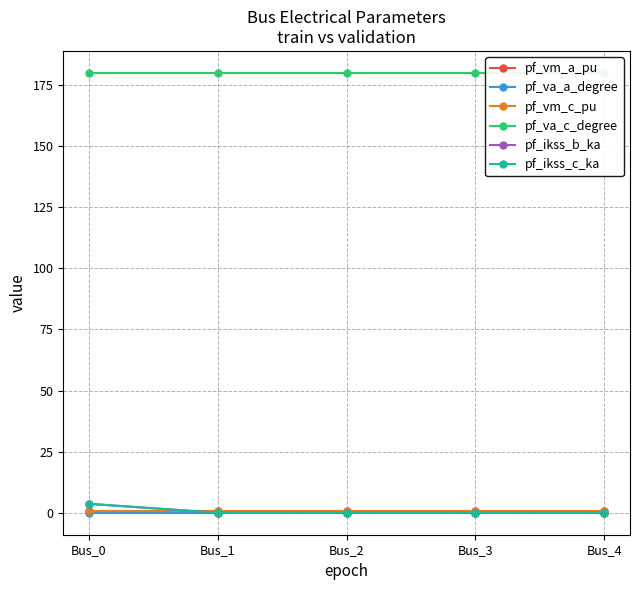

True or false: pf_vm_c_pu and pf_ikss_b_ka intersect in this chart.

True